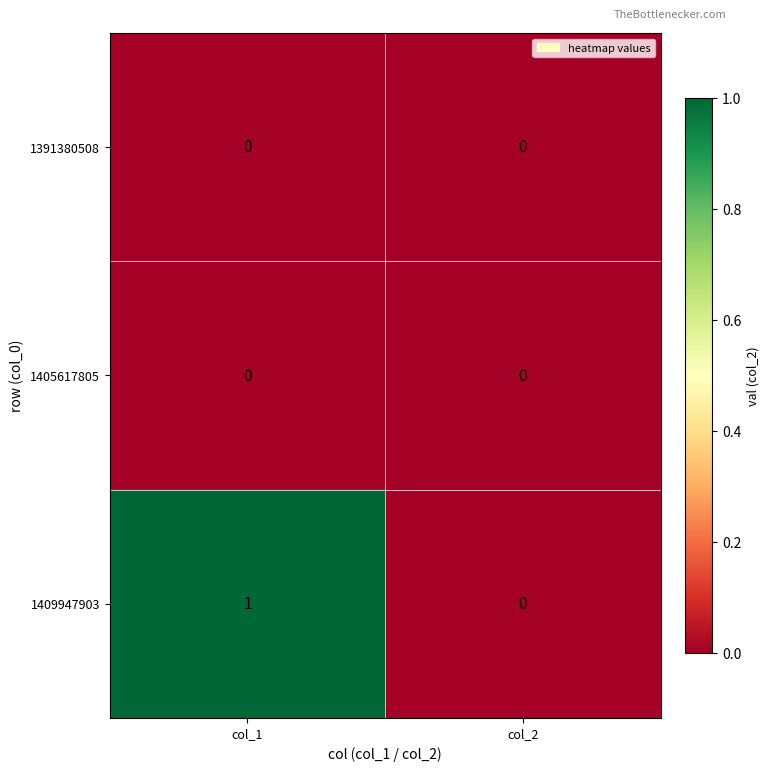

Which series has the largest total across all categories?

1409947903